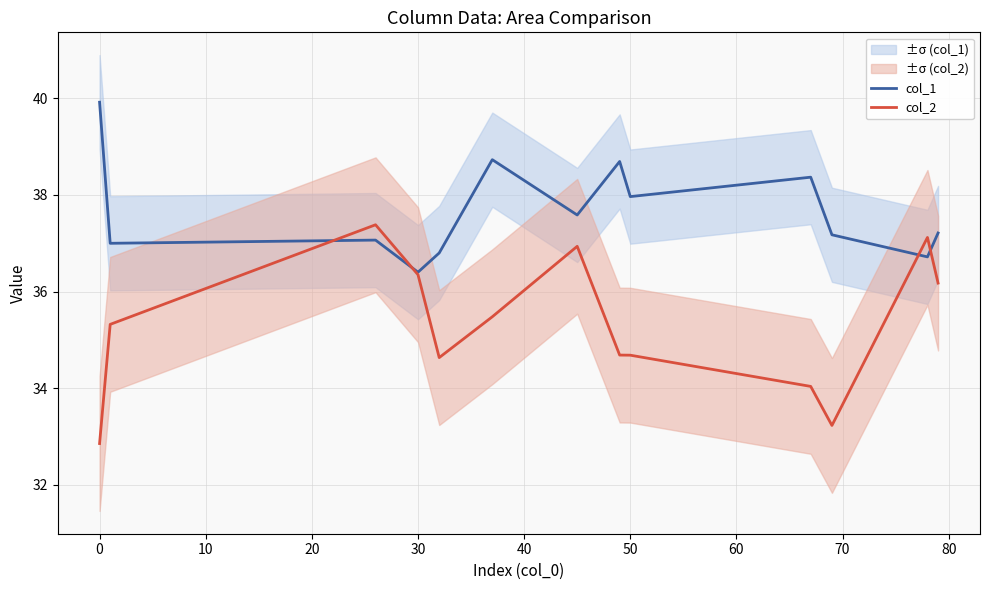

Read the col_2 value at 0.

32.9